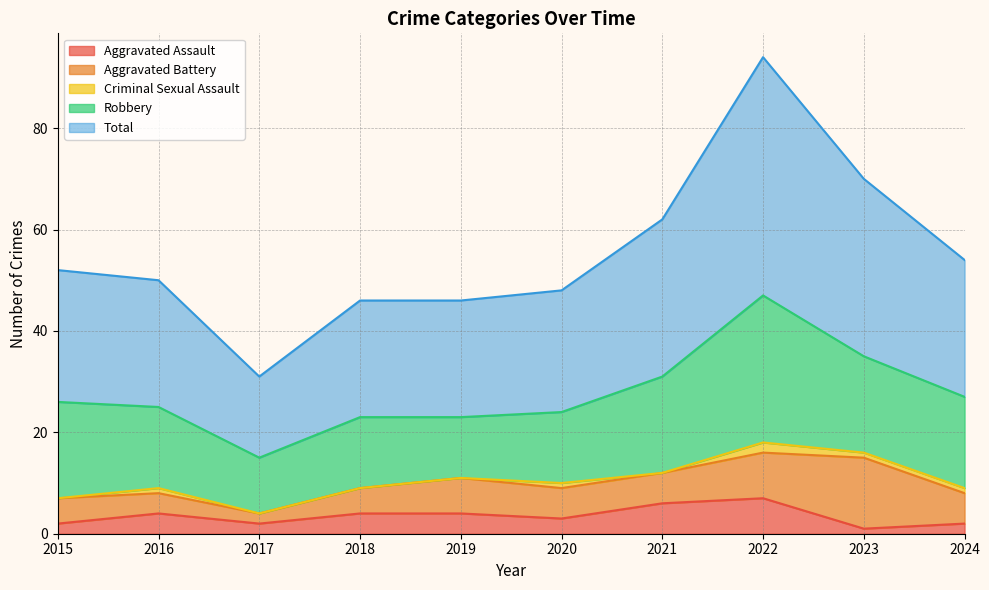

The value of Aggravated Battery at 2018 is 3. True or false?

False